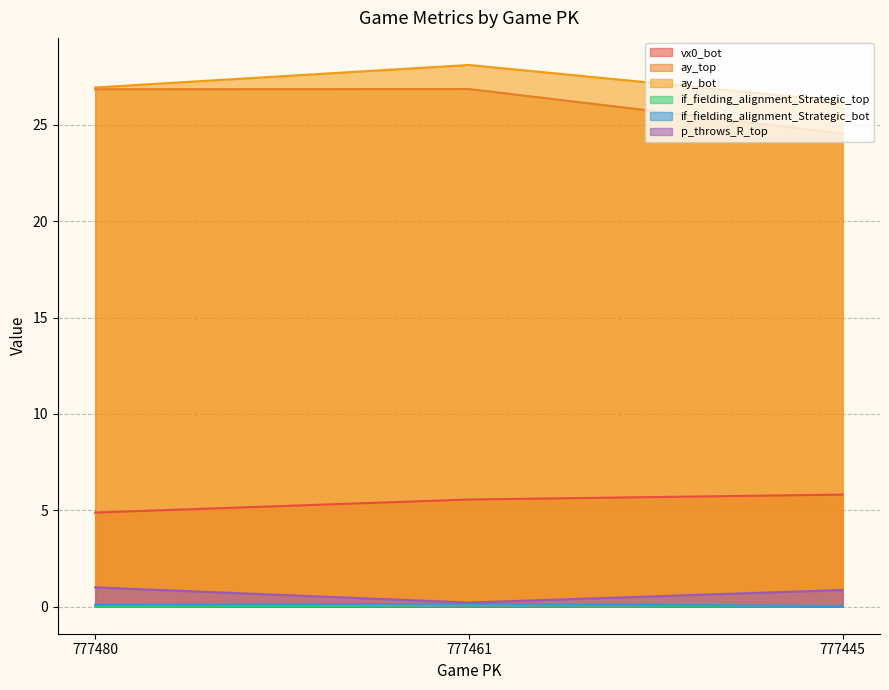

At how many categories does at least one series exceed 15?

3